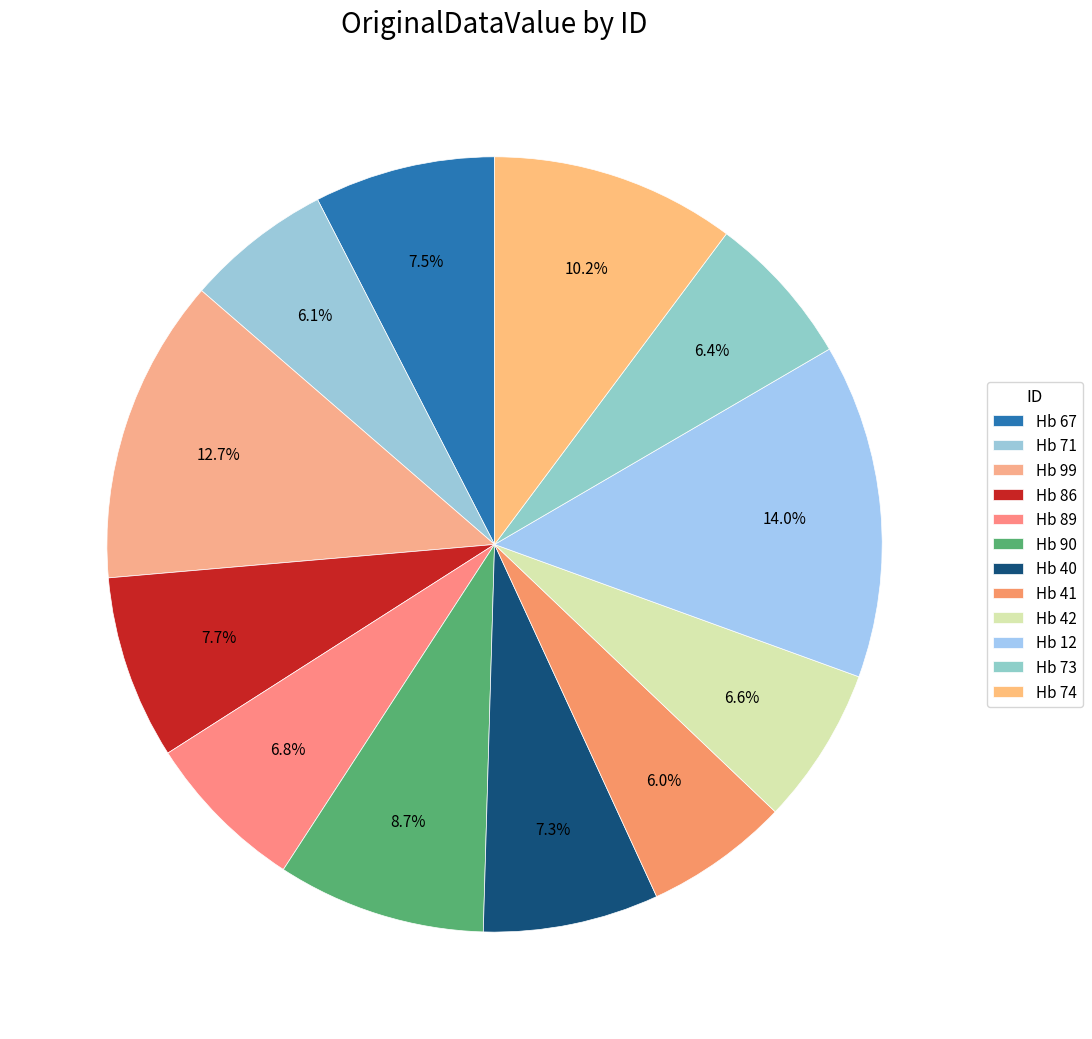

How many segments does this pie chart have?

12